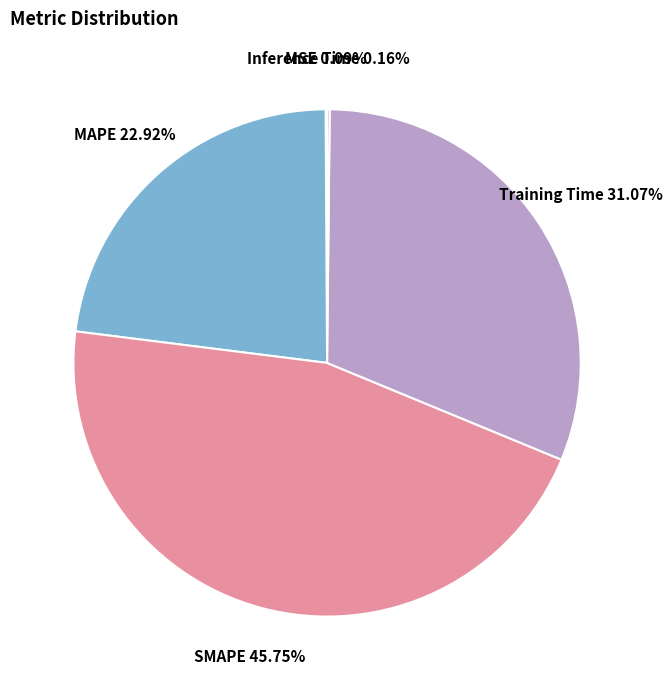

Which category has the biggest portion of the pie?

SMAPE